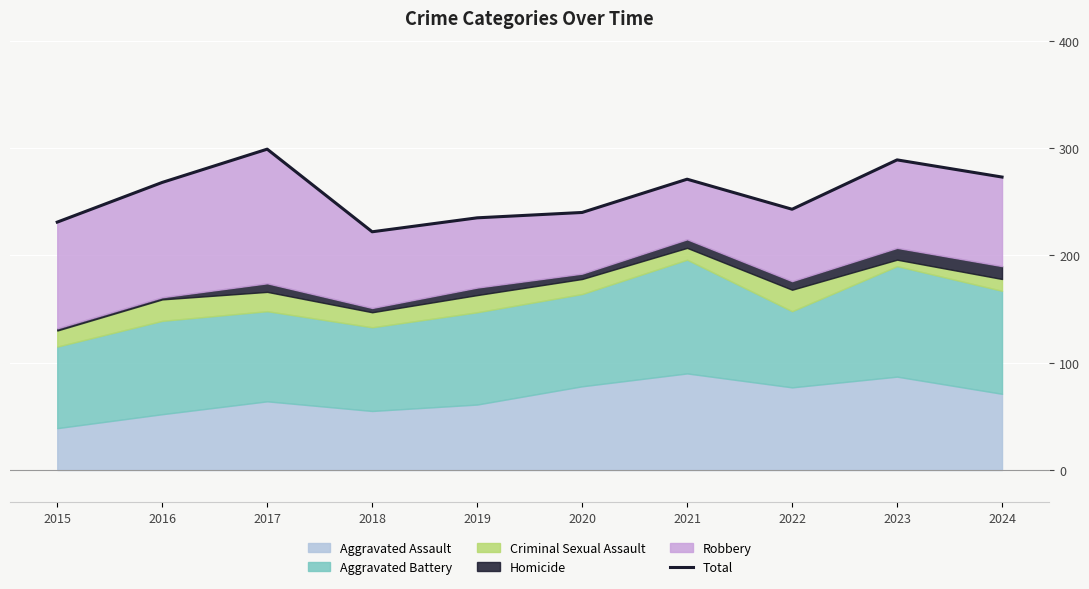

Reading left to right, what are all the values shown in this chart?

231	268	299	222	235	240	271	243	289	273